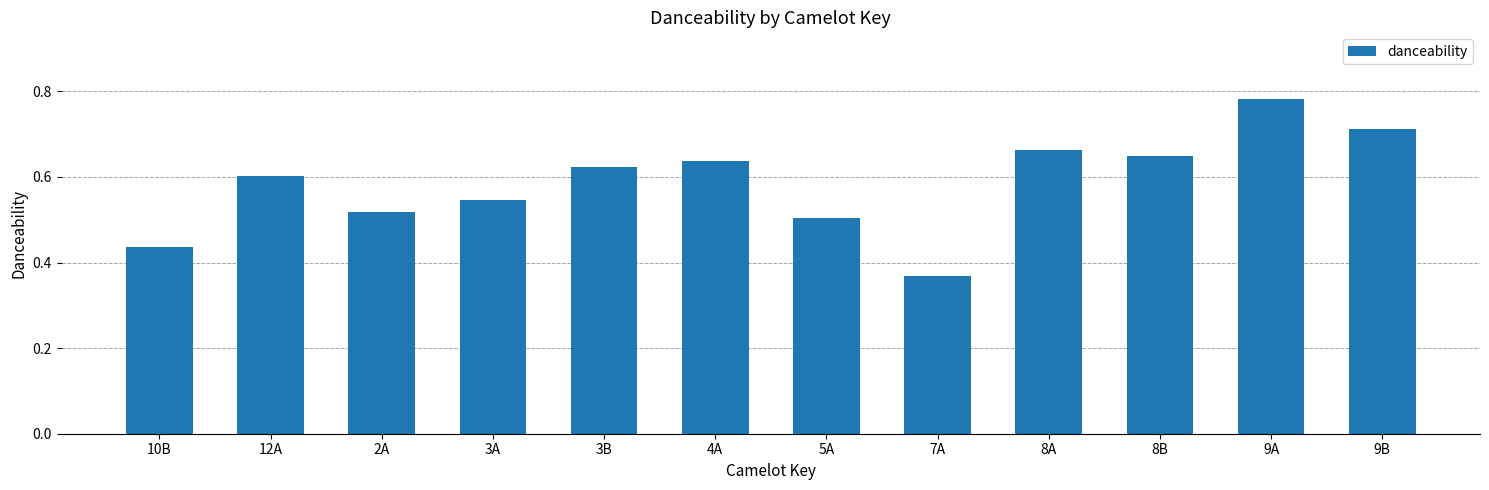

Which label corresponds to the smallest value in the chart?

7A